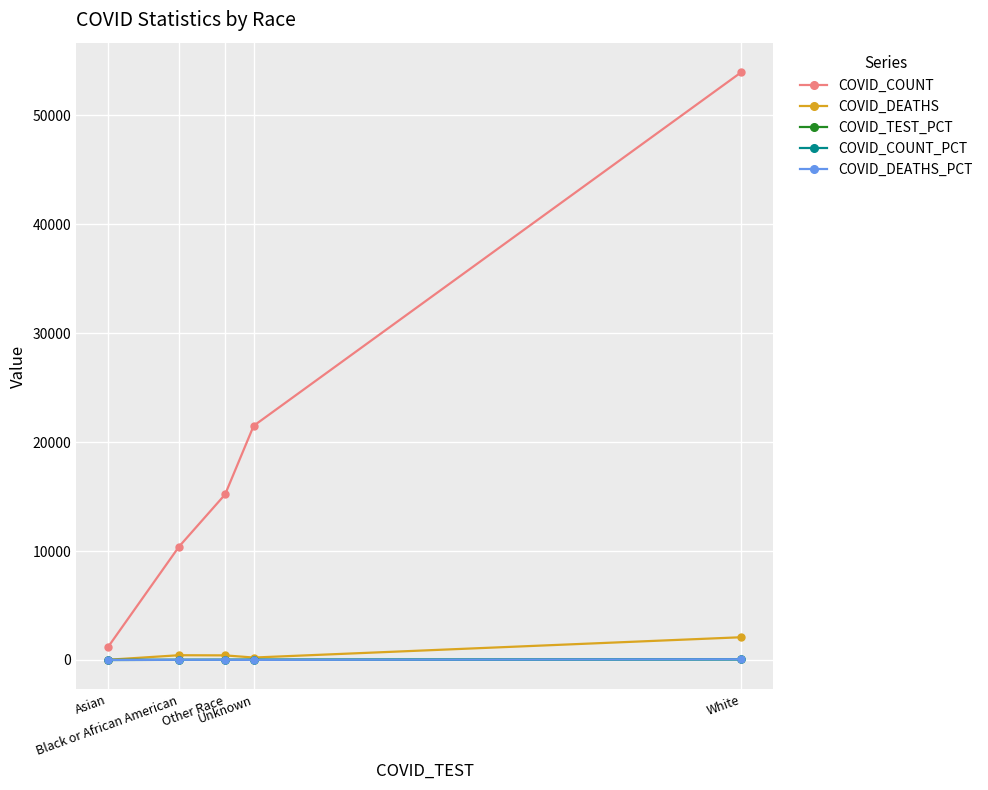

True or false: COVID_COUNT and COVID_DEATHS cross at least once.

False